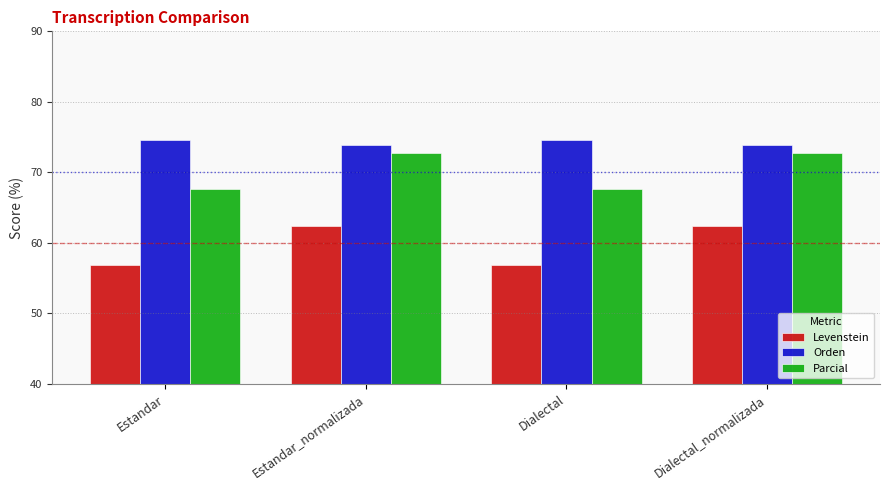

At how many categories does at least one series exceed 59?

4